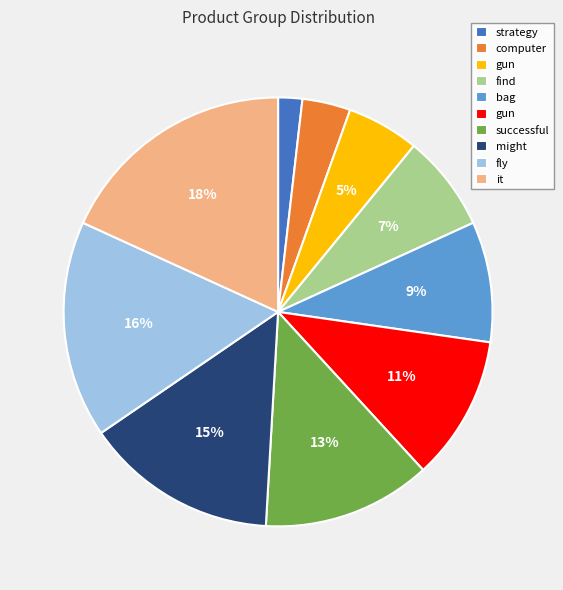

To the nearest percent, what is the difference between the largest and smallest slice percentages?

16%